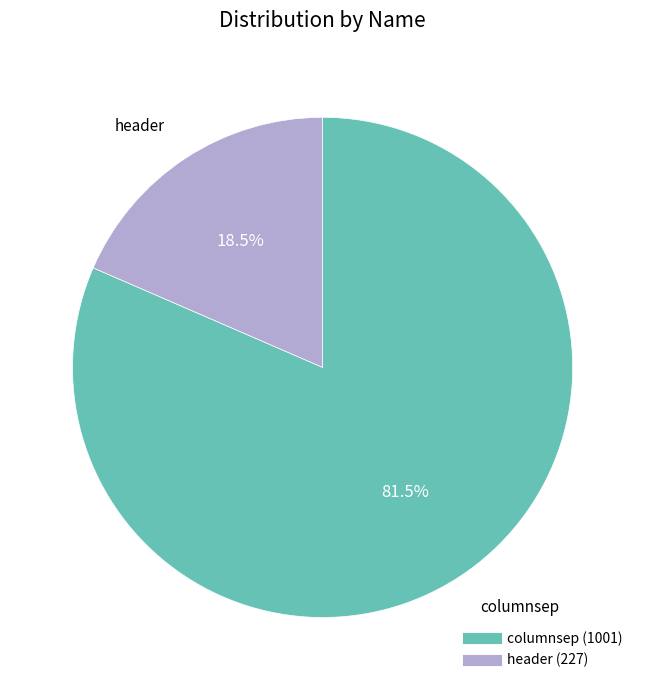

Count the number of slices in the pie.

2